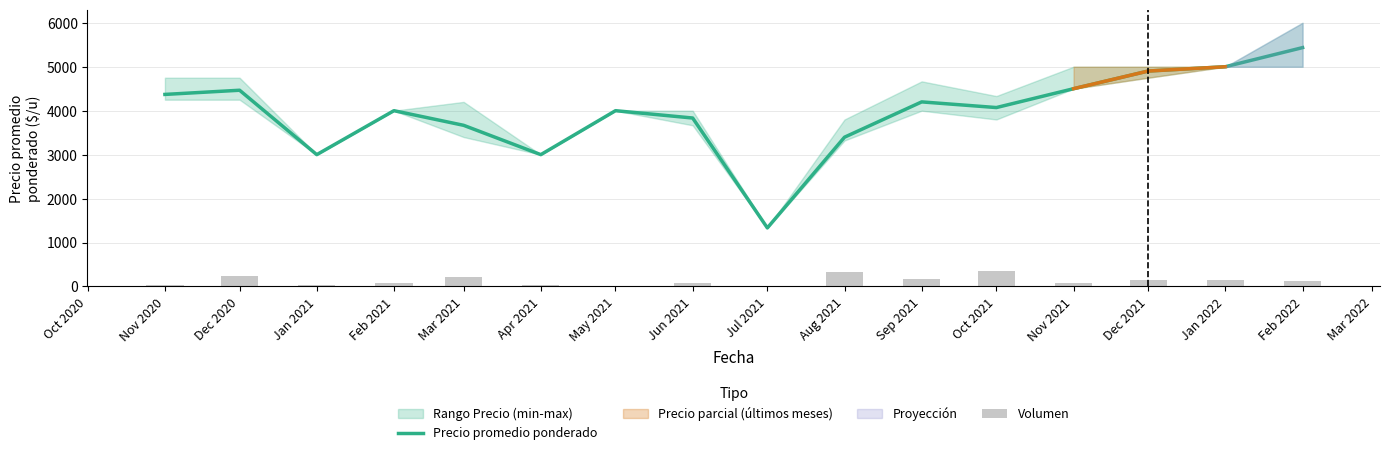

At how many categories does at least one series exceed 2993?

15